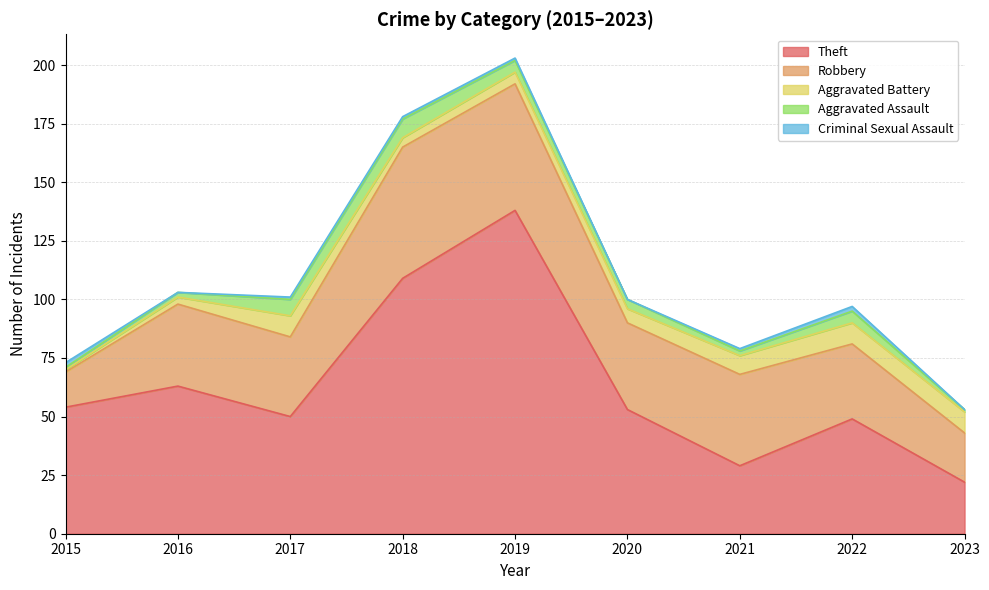

How many data points does each series have?

9